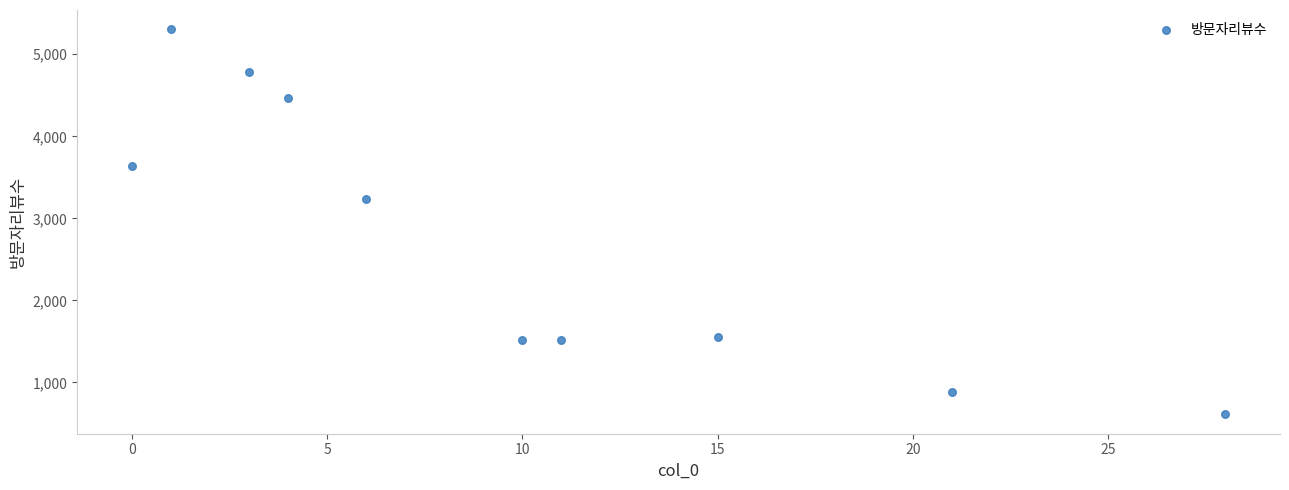

What is the average X value?

10